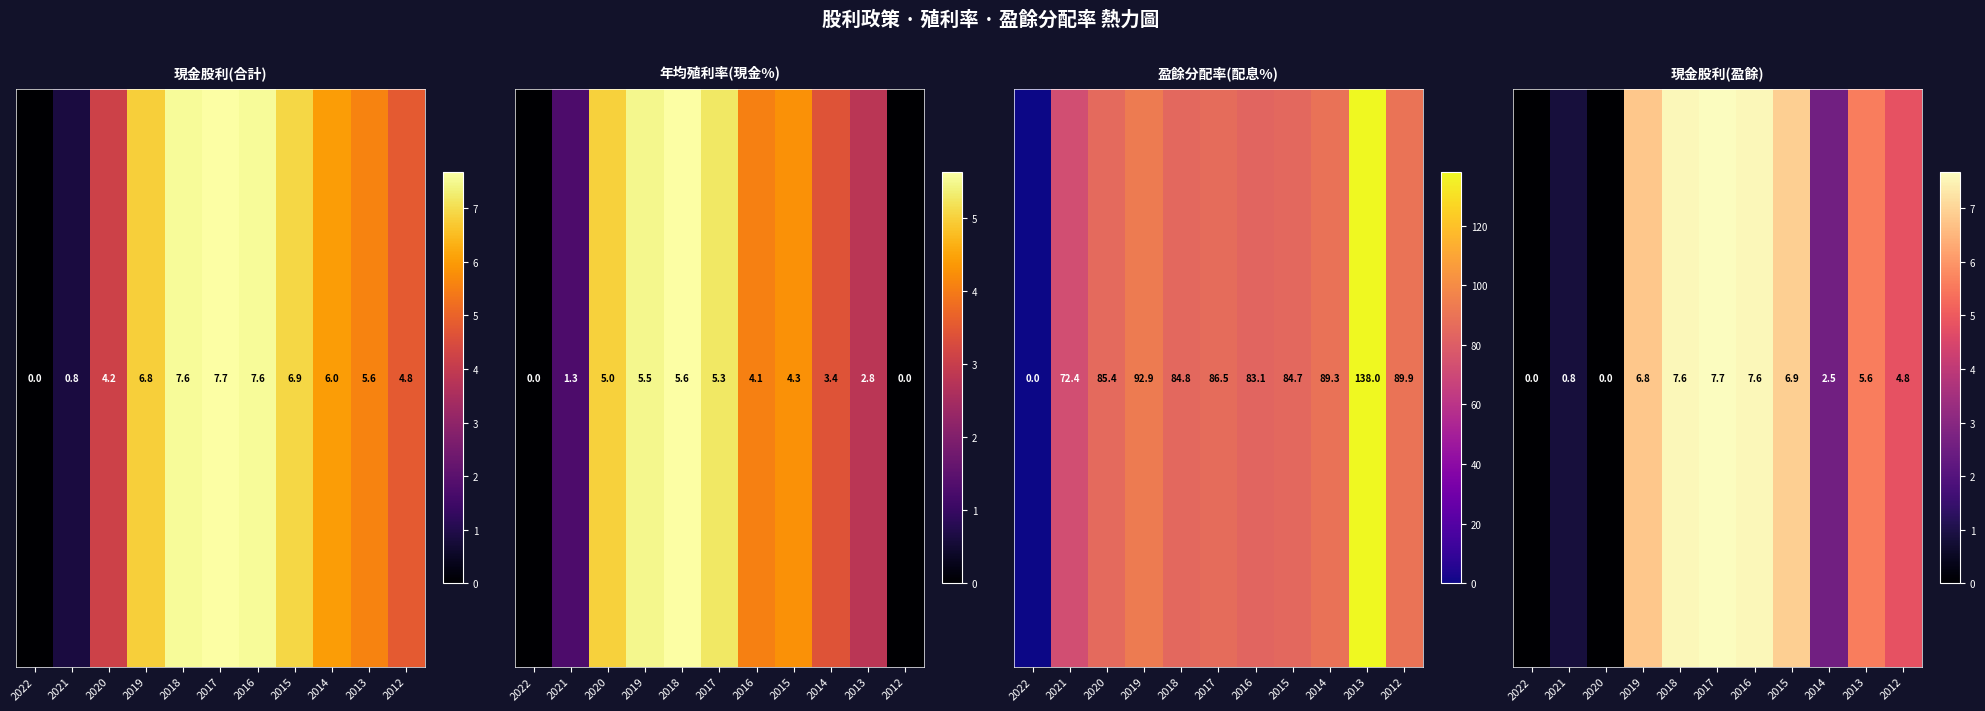

Rank the categories by value from lowest to highest.

2022, 2020, 2021, 2014, 2012, 2013, 2019, 2015, 2018, 2016, 2017